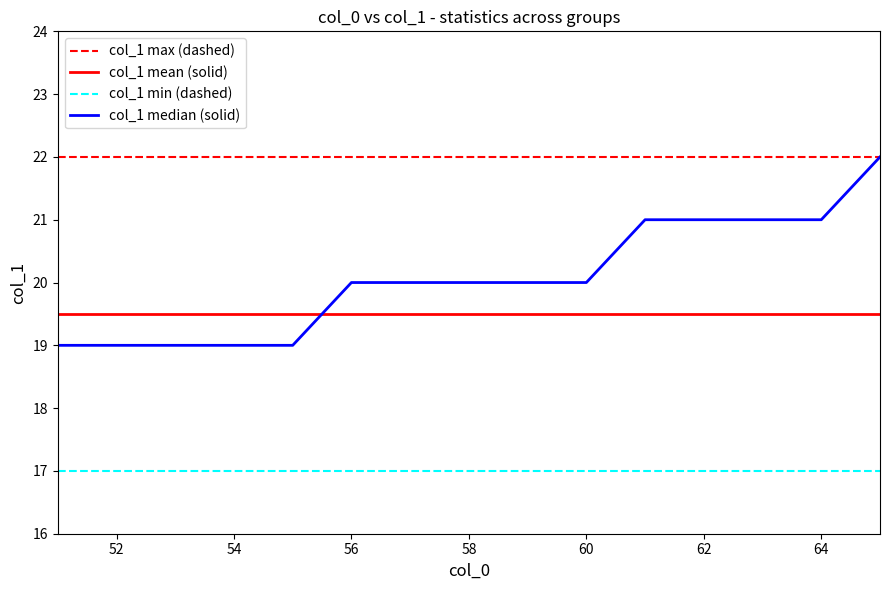

What is the greatest value displayed?

22.0